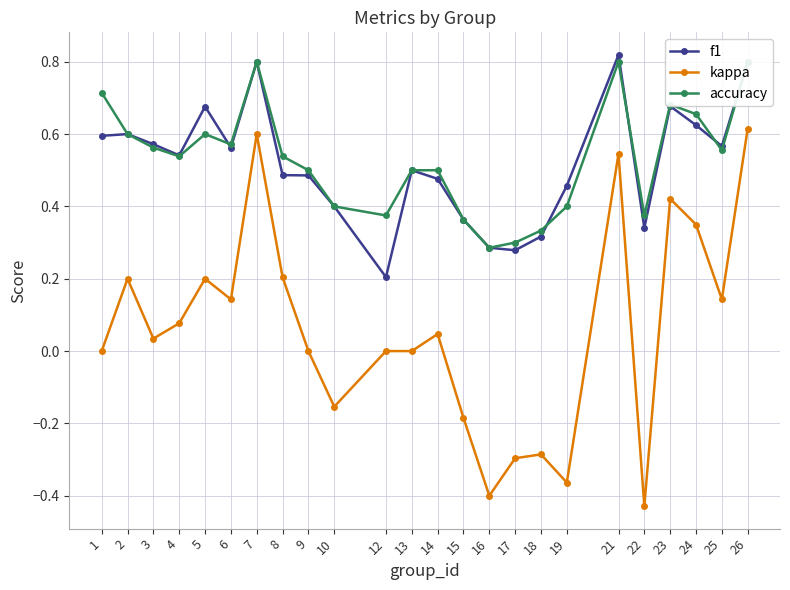

What is the difference between the maximum and minimum values in the accuracy series?

0.5